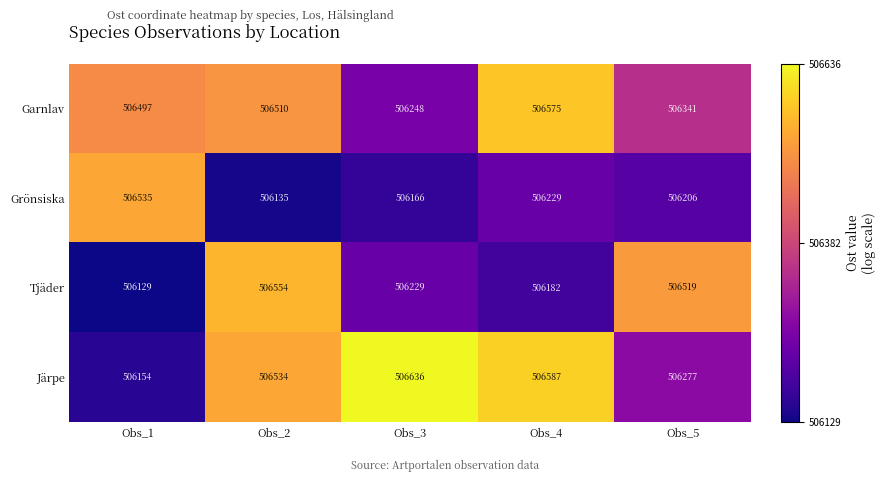

Which series has the largest total across all categories?

Järpe